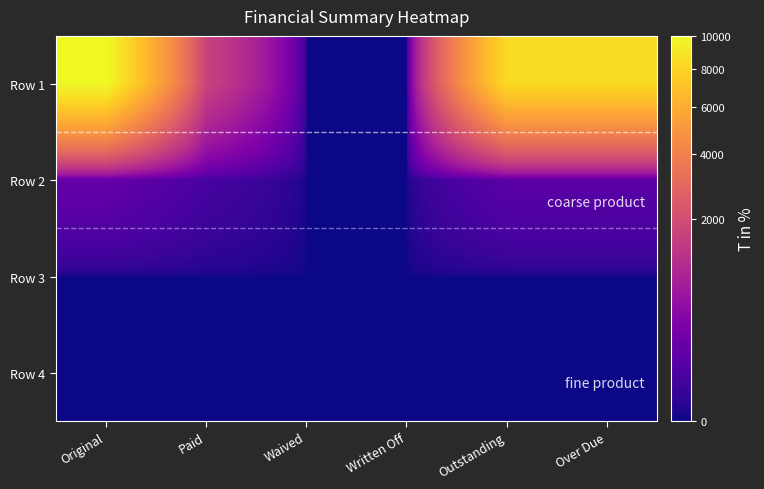

How many series are shown in this chart?

4